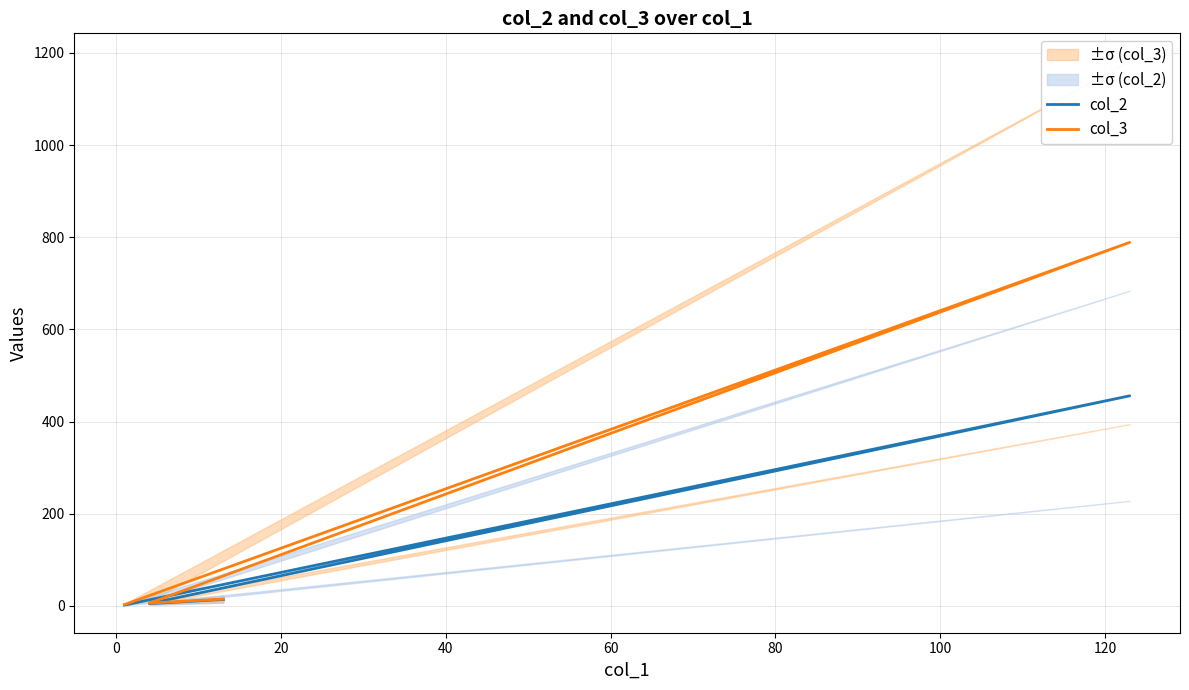

What is the maximum value for col_2?

456